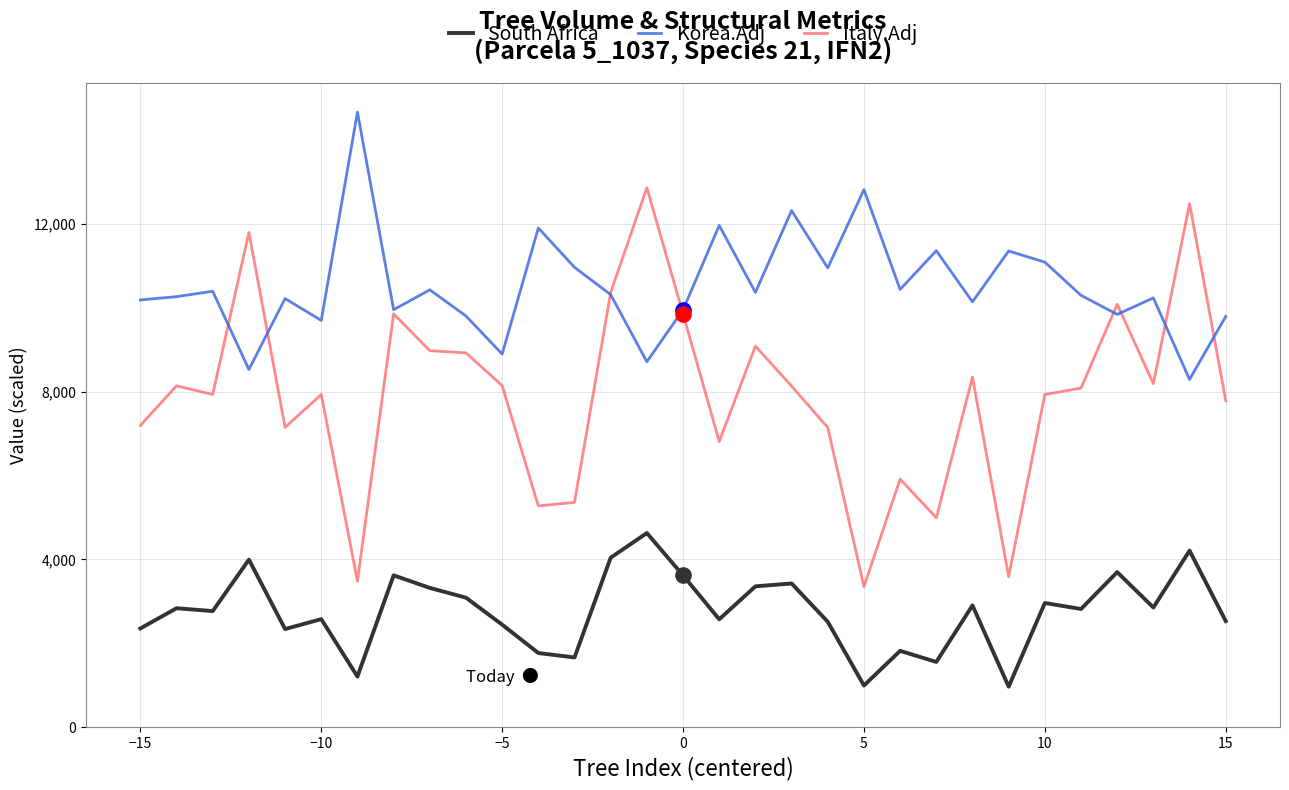

At how many categories does at least one series exceed 7038?

31